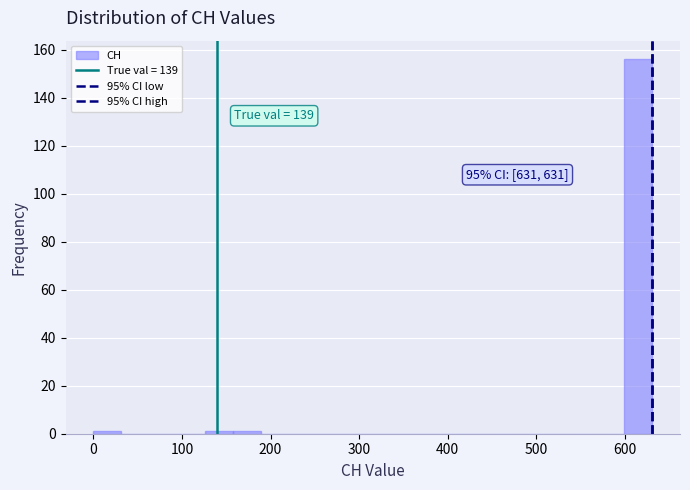

Read against the x-axis, roughly where is the centre of the tallest bar?

620